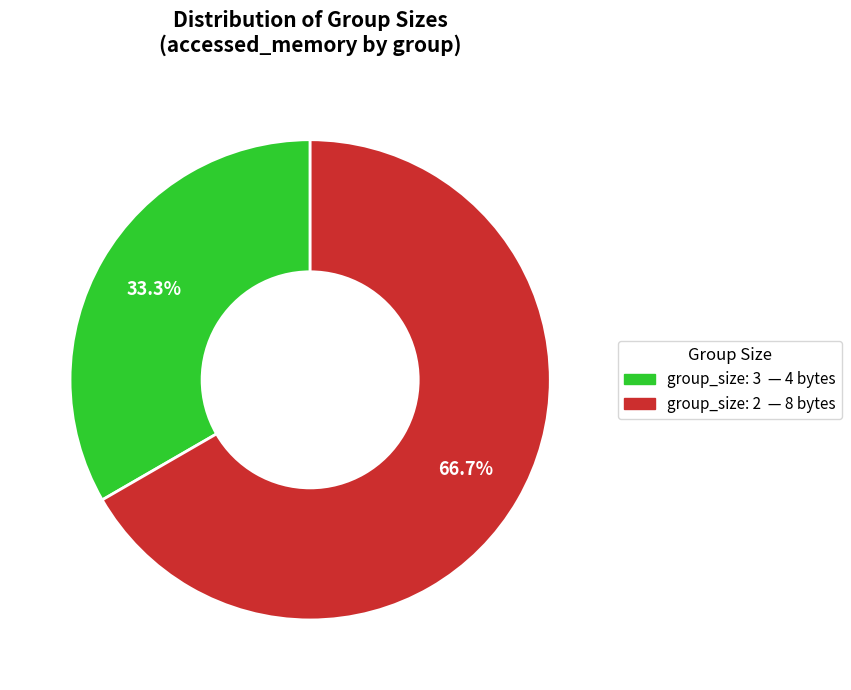

To the nearest percent, what is the difference between the largest and smallest slice percentages?

33%